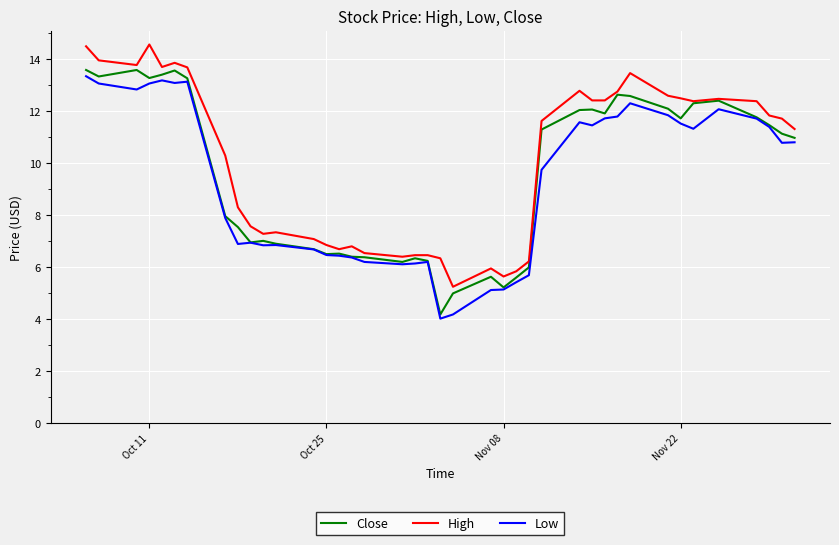

How many lines are shown in the chart?

3